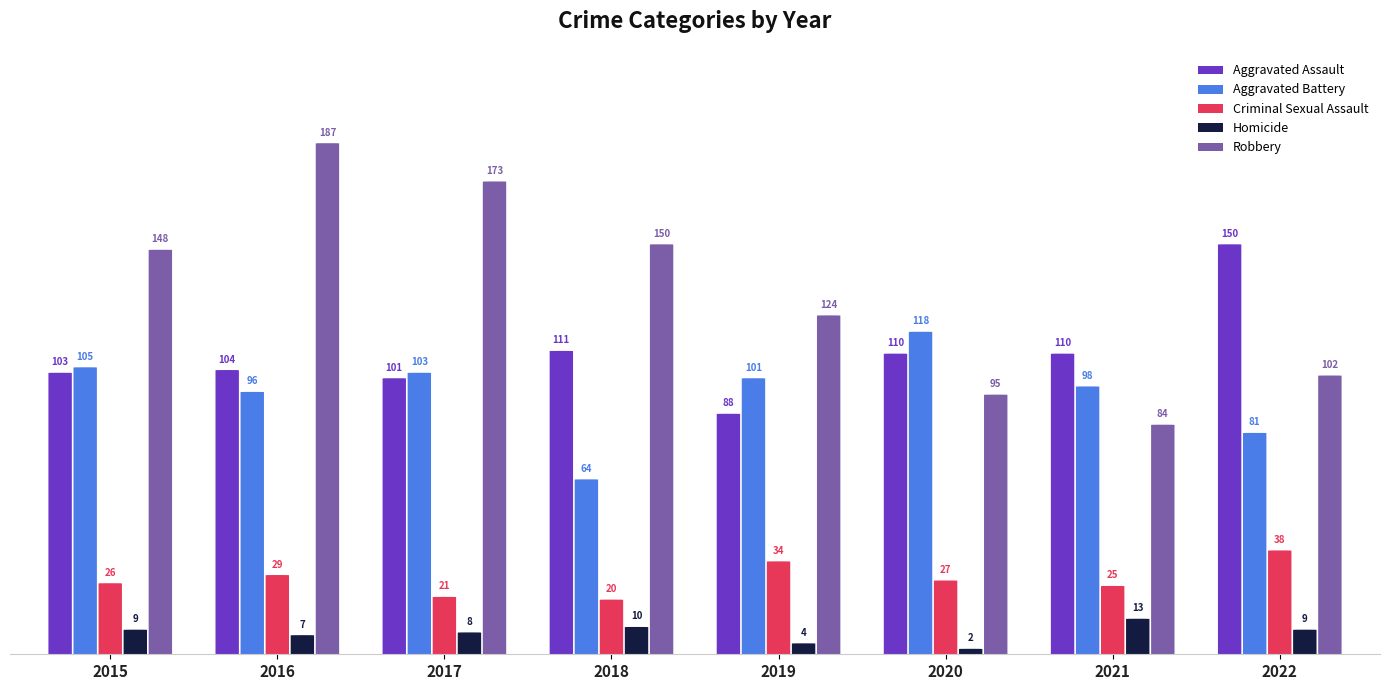

Where does the Robbery series first go above 148?

2016